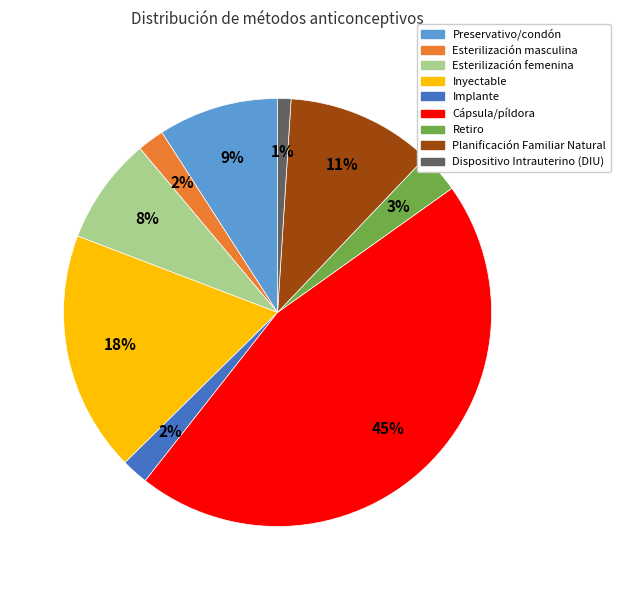

To the nearest percent, what portion does Cápsula/píldora represent?

45%